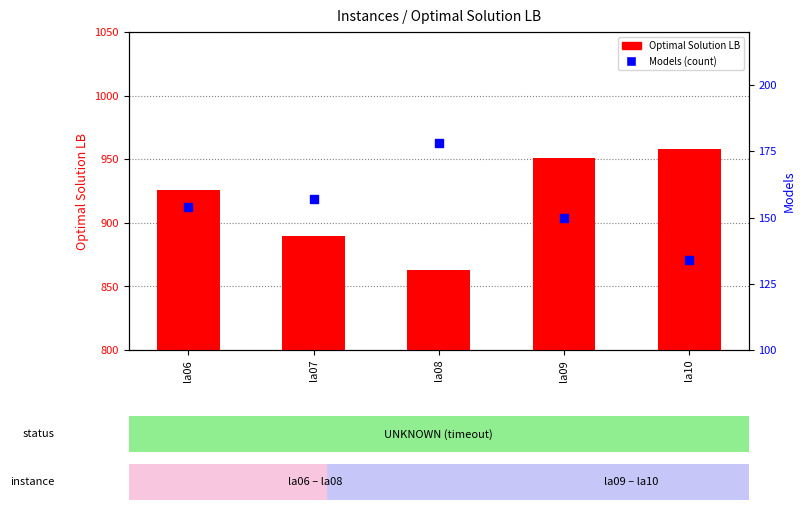

Which series has the largest Y range (max minus min)?

Optimal Solution LB